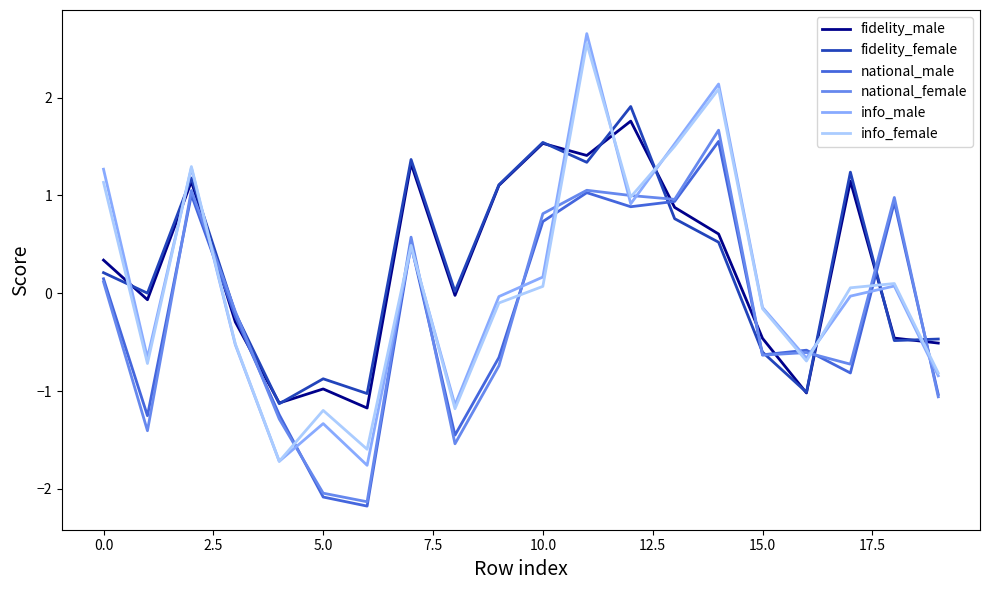

What is the greatest value displayed?

2.7